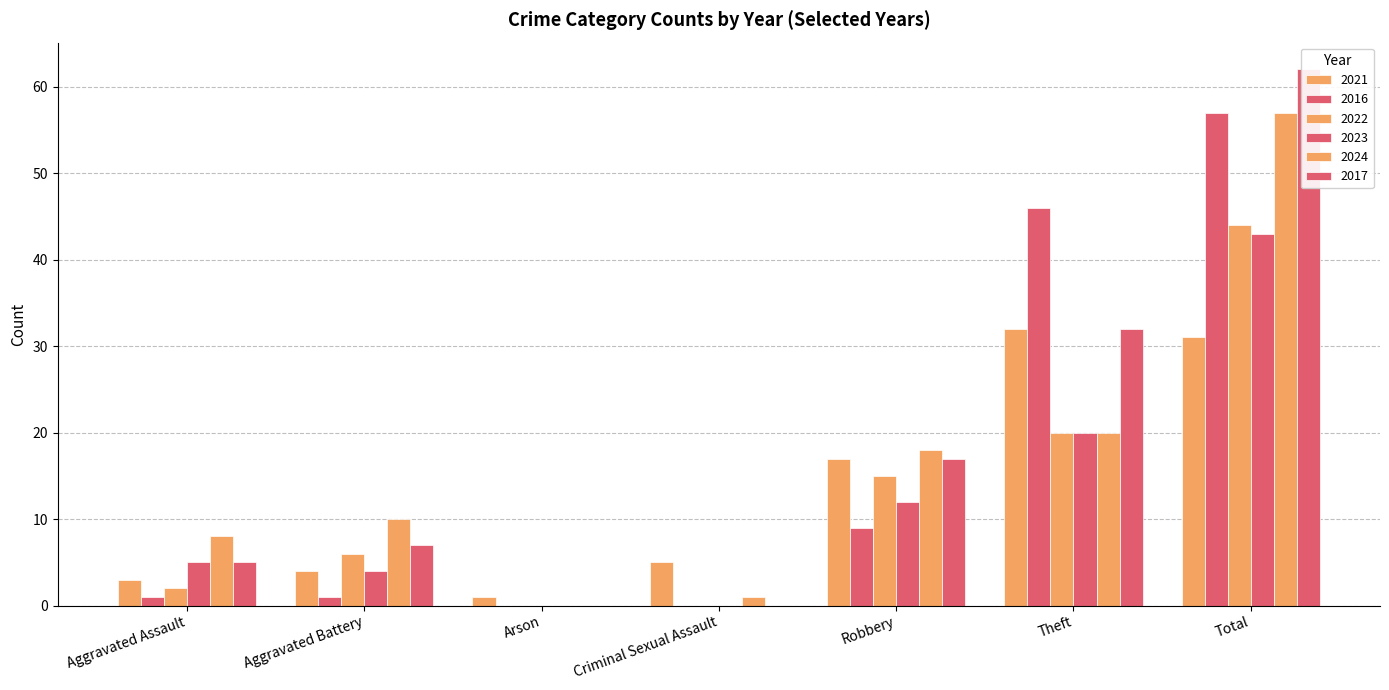

Which category has the lowest value in the 2016 series?

Arson